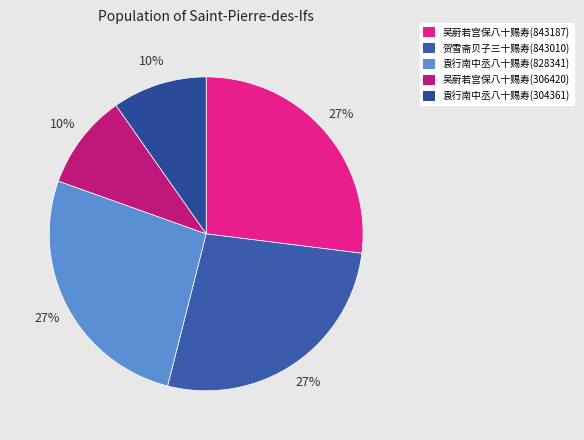

Which slice is the smallest?

袁行南中丞八十赐寿(304361)